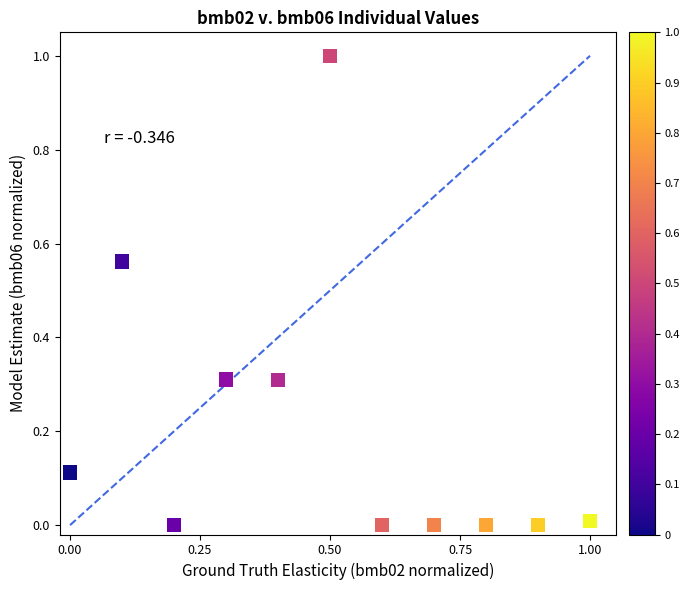

What is the range of X values (max minus min)?

1.0